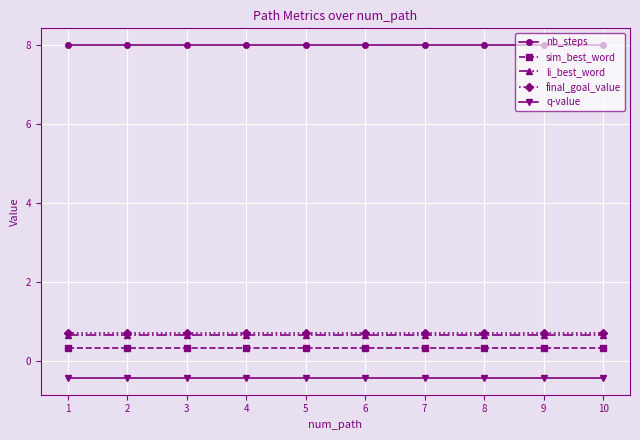

True or false: final_goal_value has a value of 0.7 at 3.

True